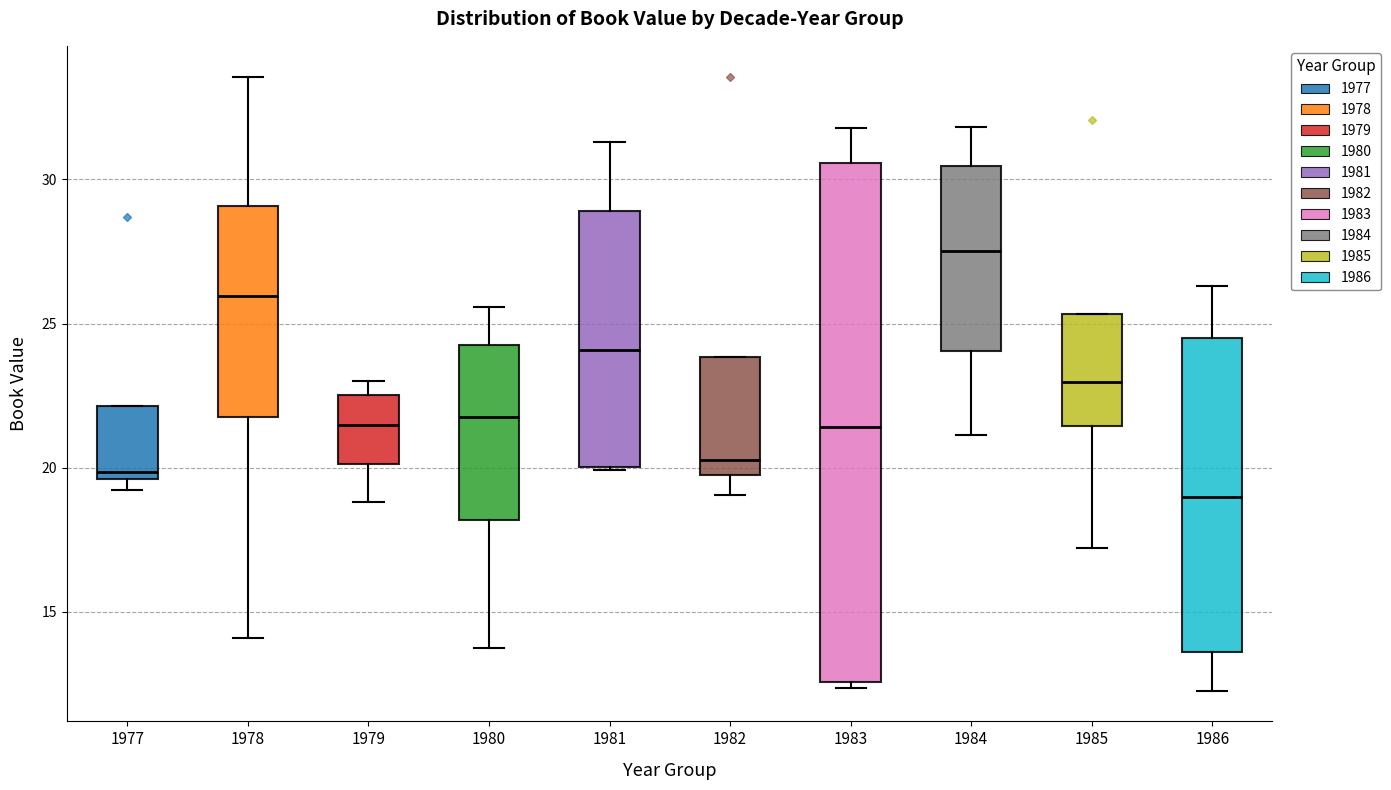

Where is the upper edge of the box at x = 1977 on the y-axis? The values are not printed on the chart, so give them approximately, as read against the axis.

22.0